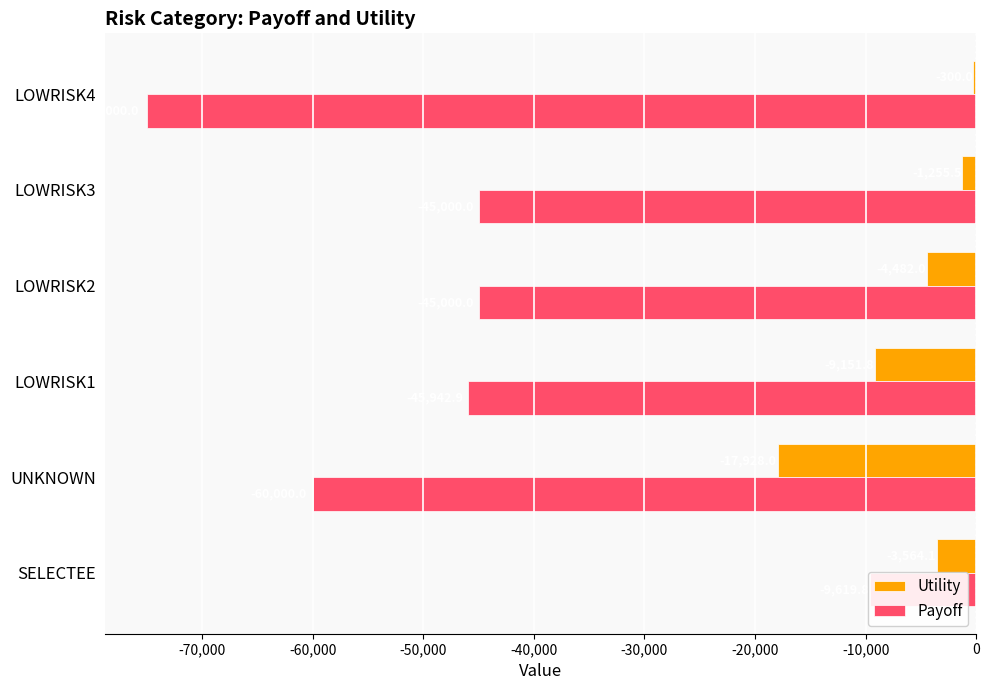

At how many categories does at least one series exceed -2471?

2